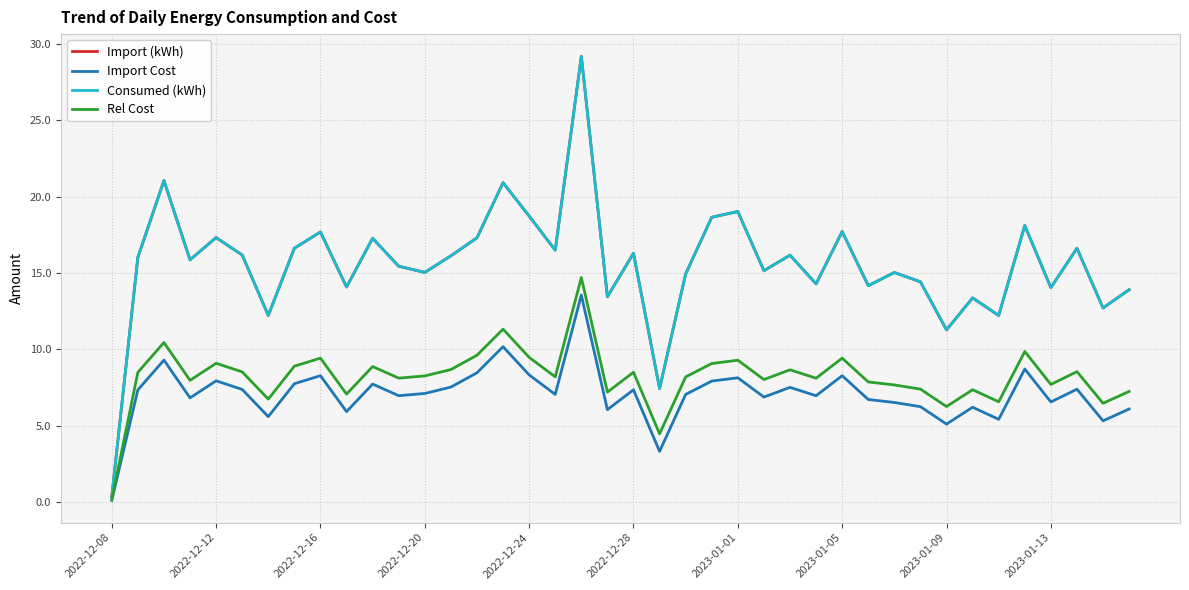

True or false: Import (kWh) and Rel Cost intersect in this chart.

False